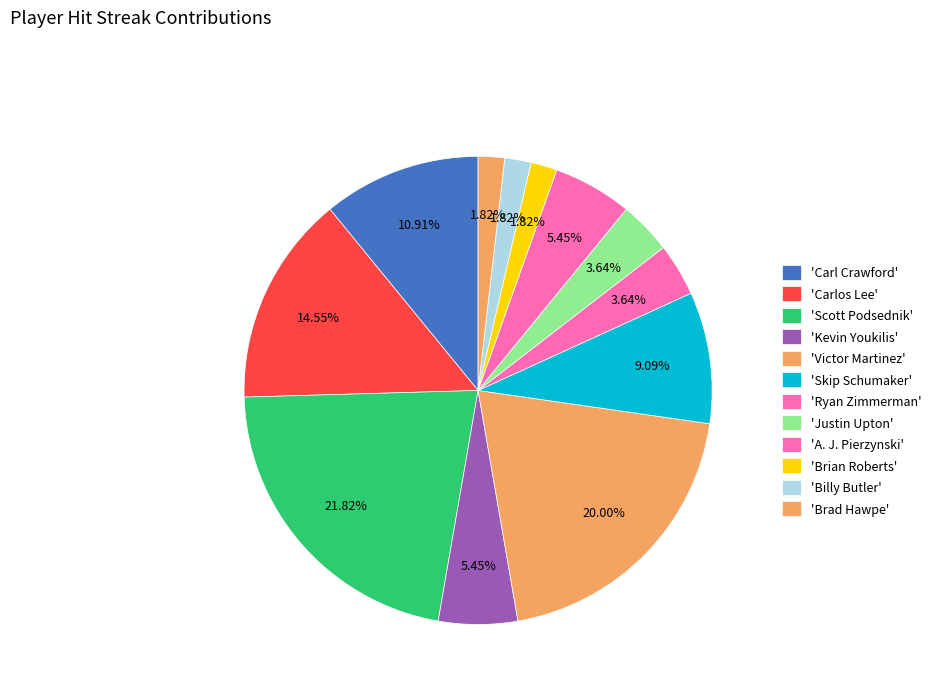

Count the number of slices in the pie.

12